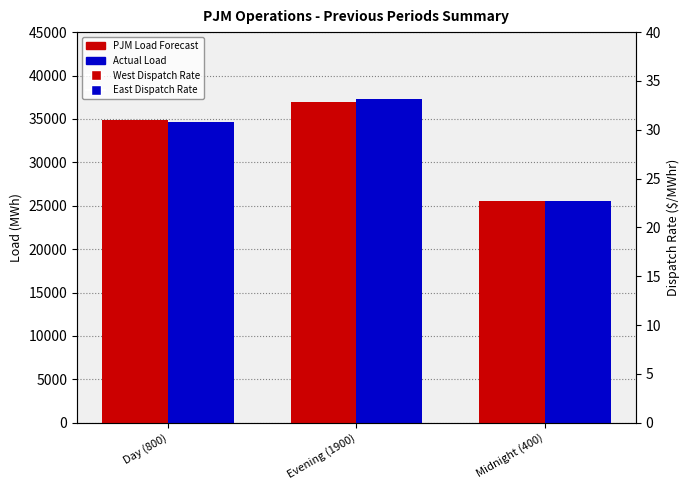

What are all the series names shown in the legend?

PJM Load Forecast, Actual Load, West Dispatch Rate, East Dispatch Rate